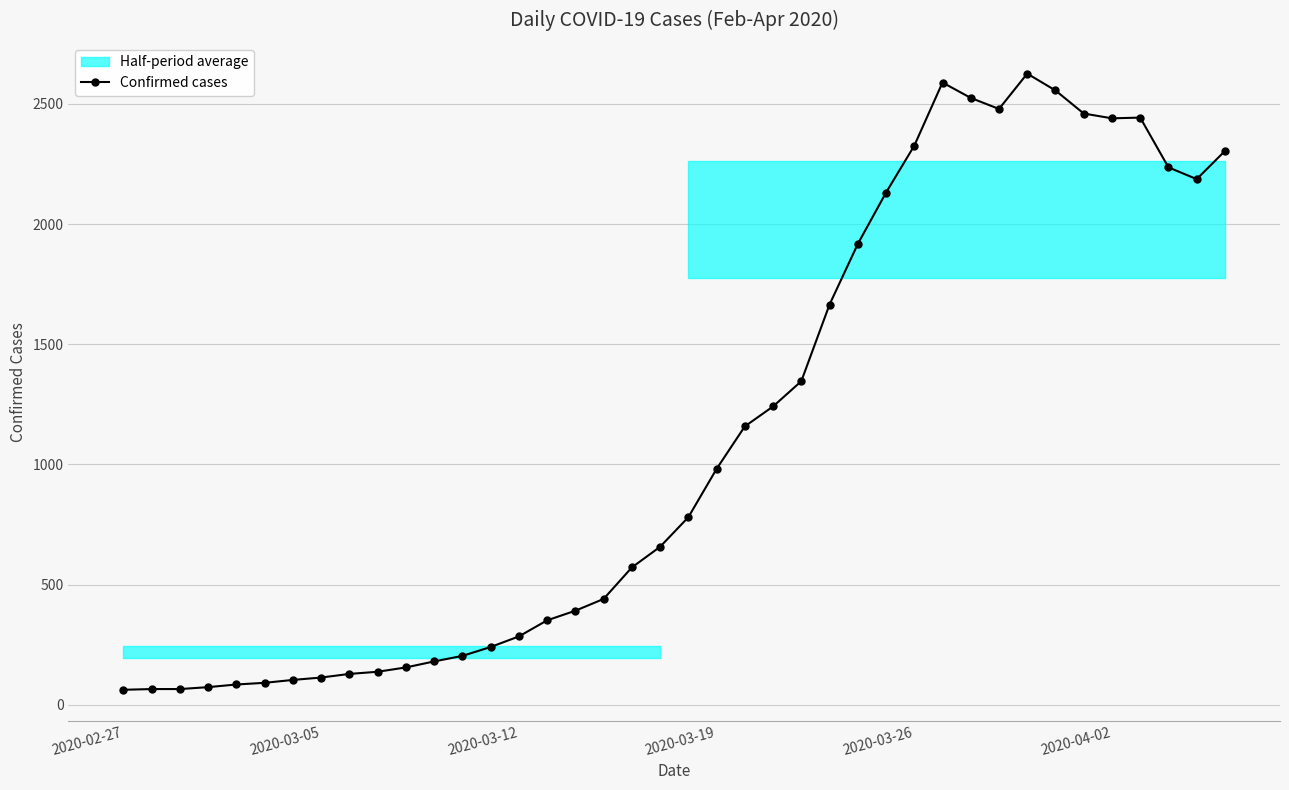

What is the highest value of the Confirmed cases series?

2626